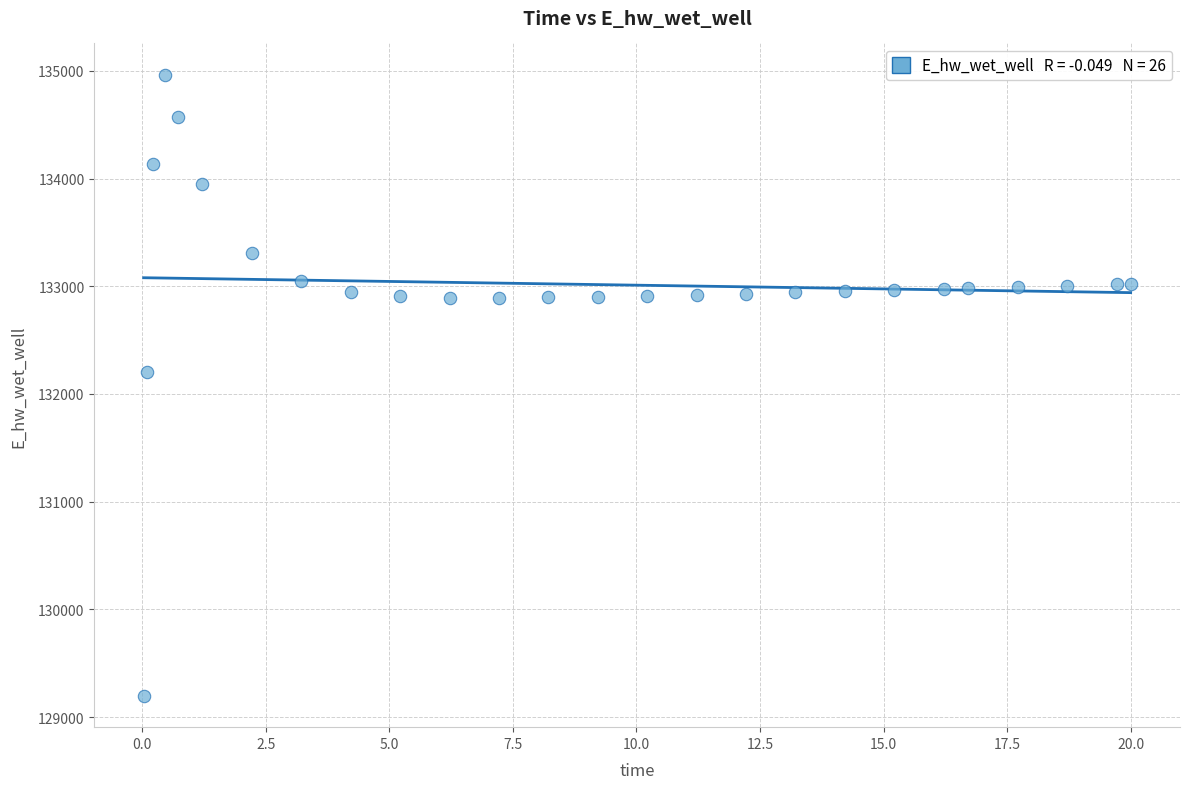

What is the range of X values (max minus min)?

20.0